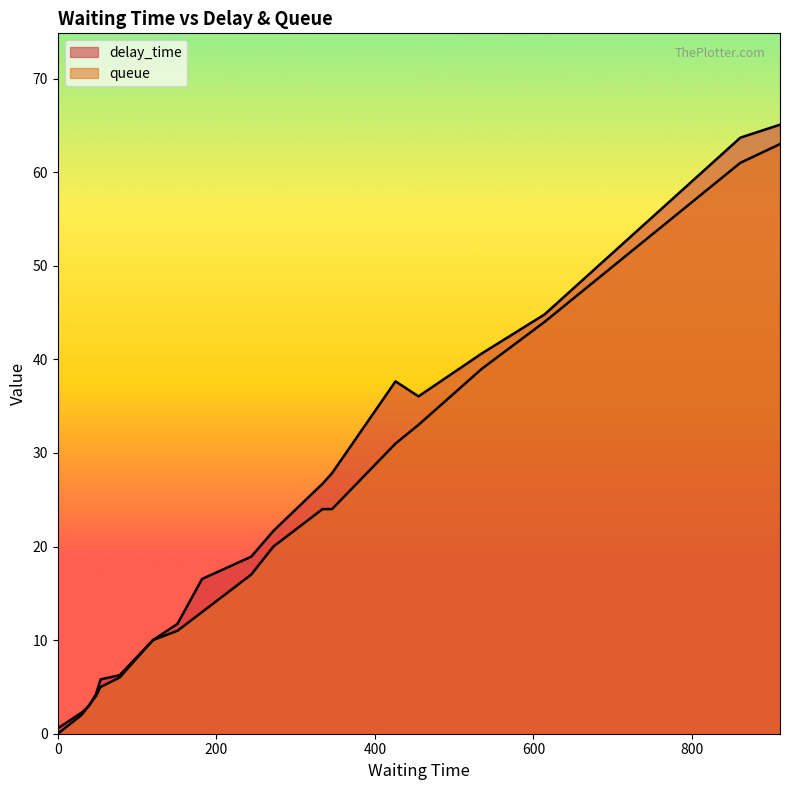

What is the difference between the maximum and minimum values in the queue series?

63.0